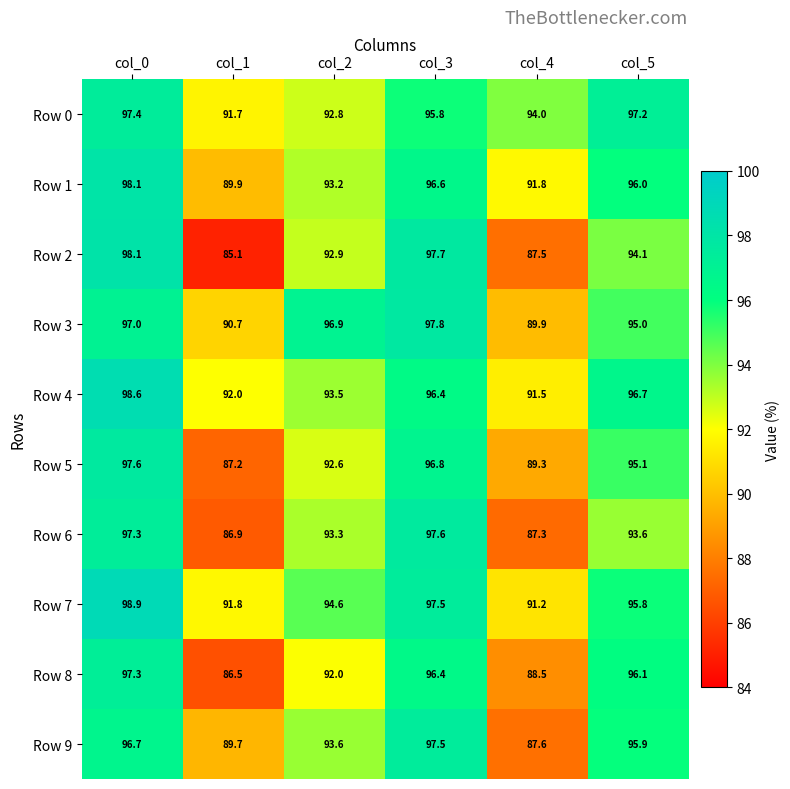

Which series has the widest spread of values?

Row 2